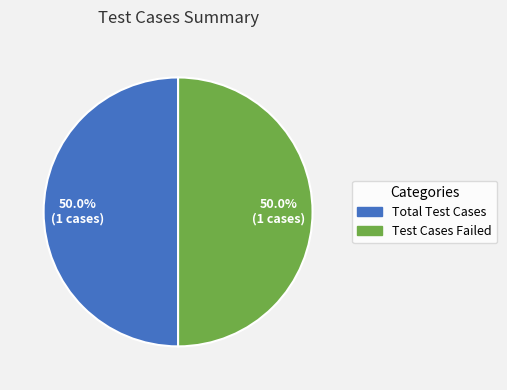

Do Total Test Cases and Test Cases Failed together represent more than half of the pie?

Yes